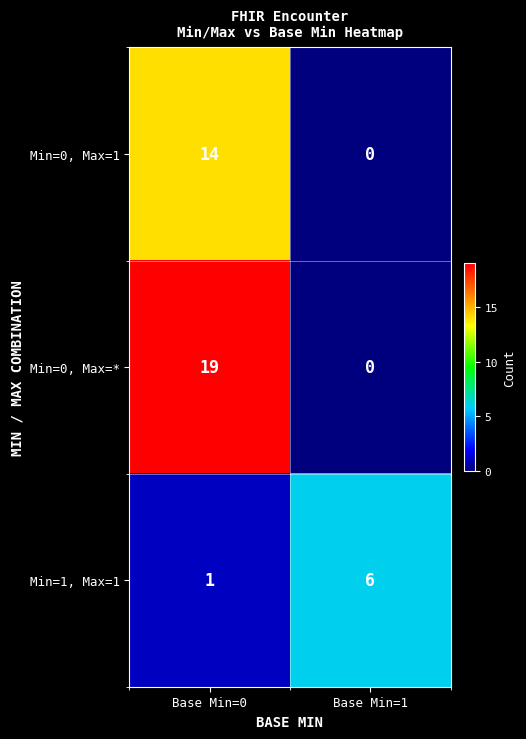

Rank the series at Base Min=0 from highest to lowest value.

Min=0, Max=*, Min=0, Max=1, Min=1, Max=1